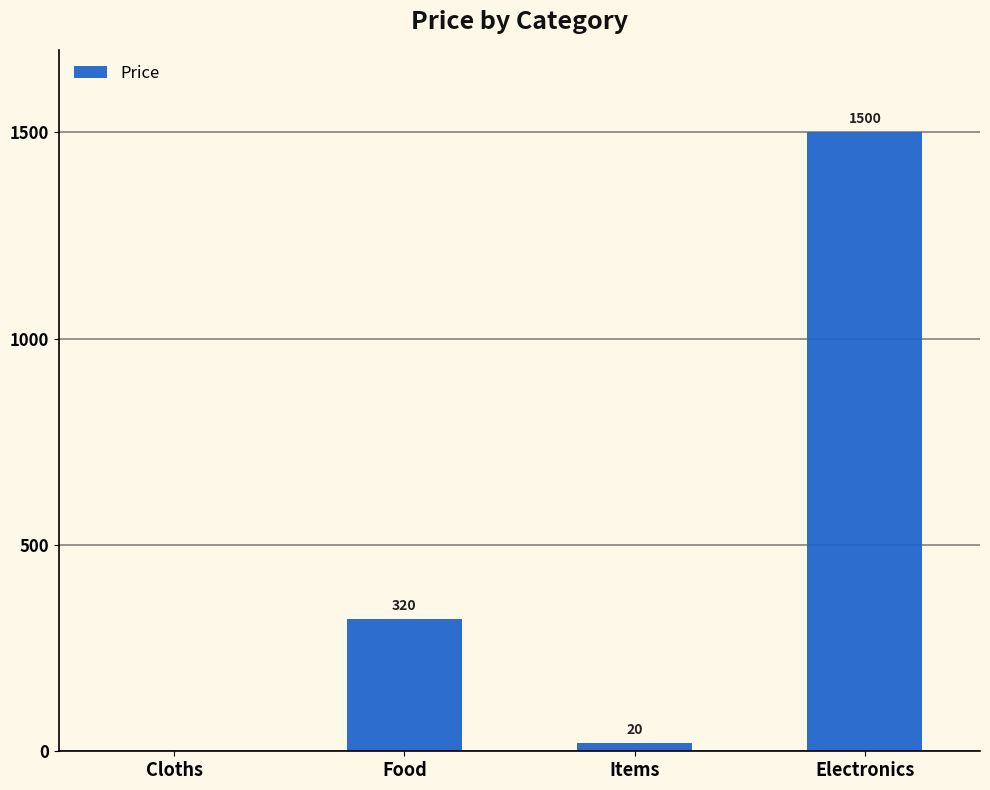

How many categories are shown in the chart?

4